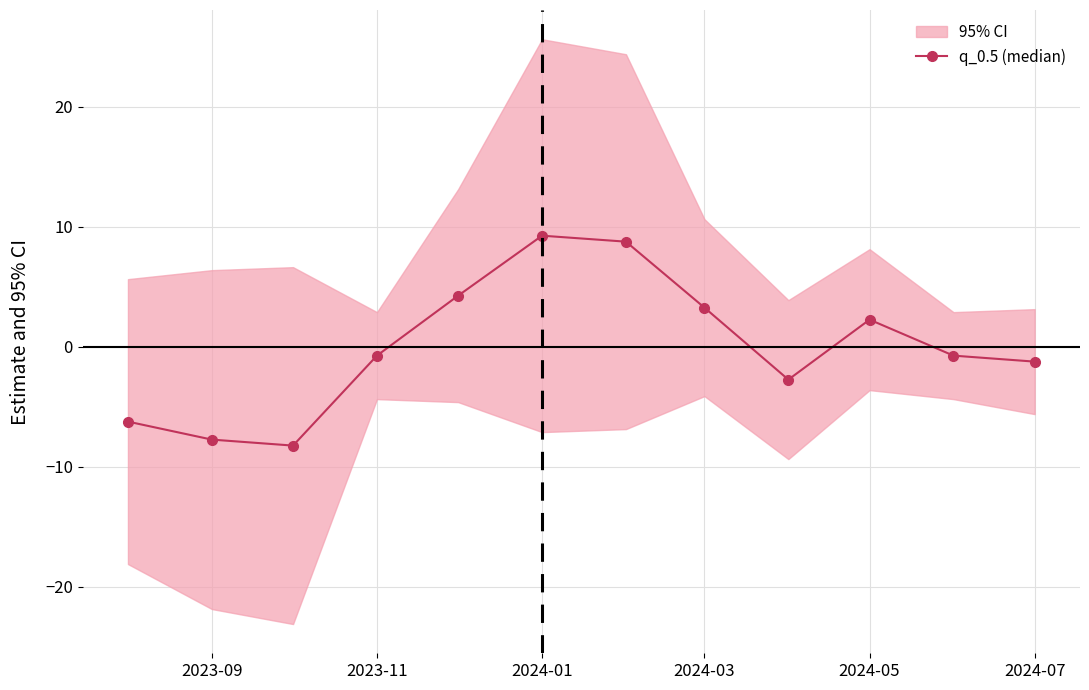

Is it true that q_0.5 (median) equals 2.2 at 2024-05?

True